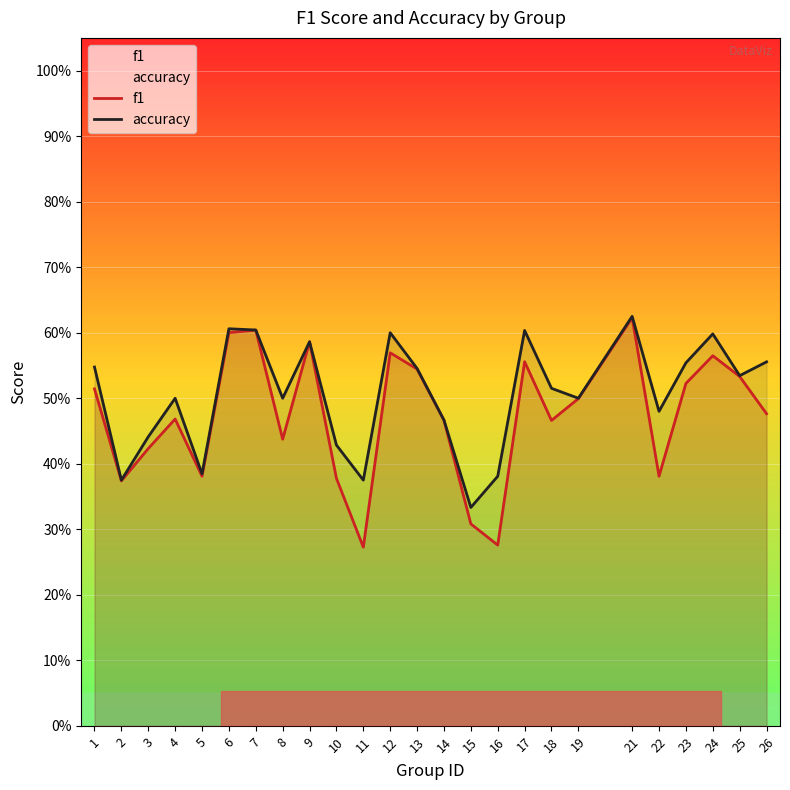

What is the difference between the maximum and second lowest values in the accuracy series?

0.2